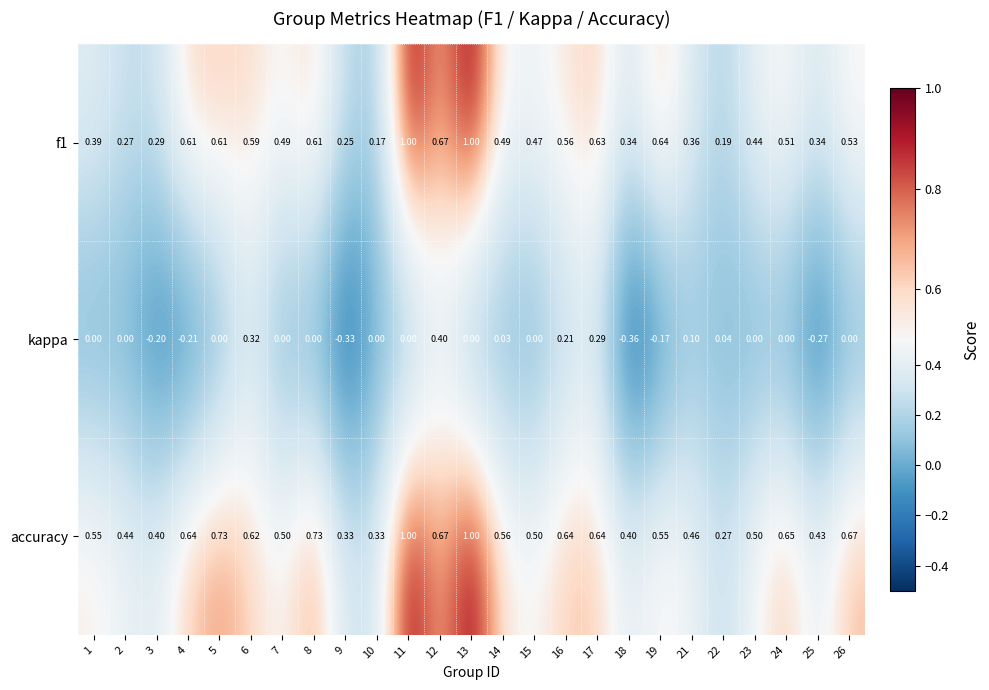

Is the value of accuracy at 3 greater than the value of f1 at 4?

No